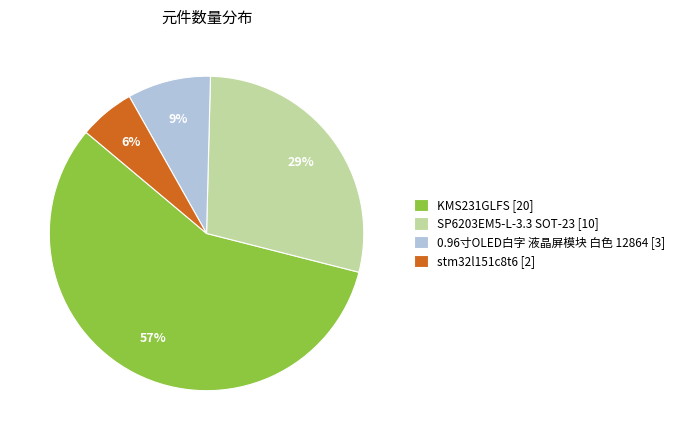

How many slices are in this pie chart?

4